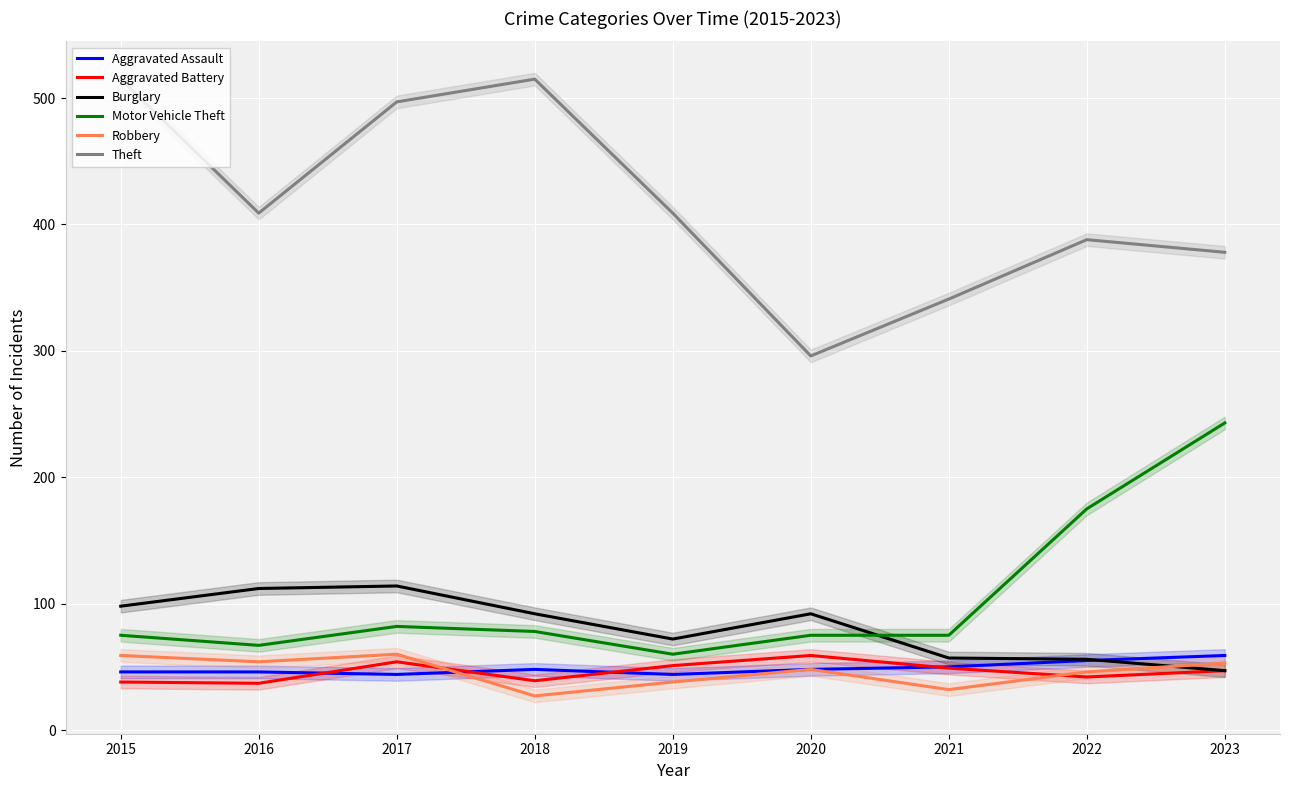

How many lines are shown in the chart?

6